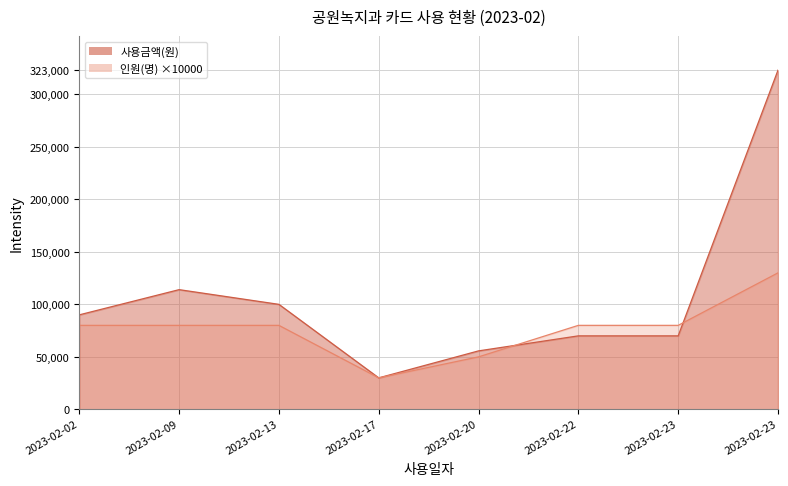

What is the difference between the maximum and minimum values in the 사용금액(원) series?

293000